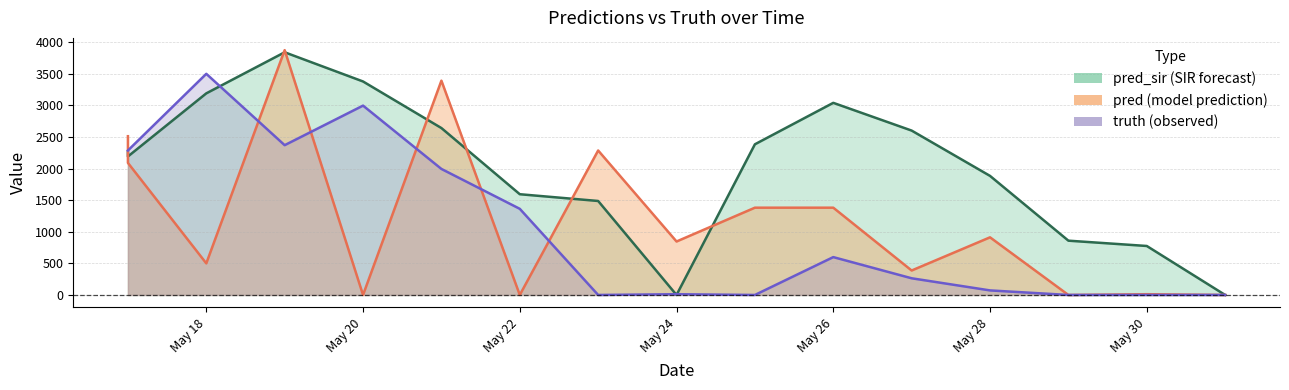

Read the pred value at May 24.

846.0